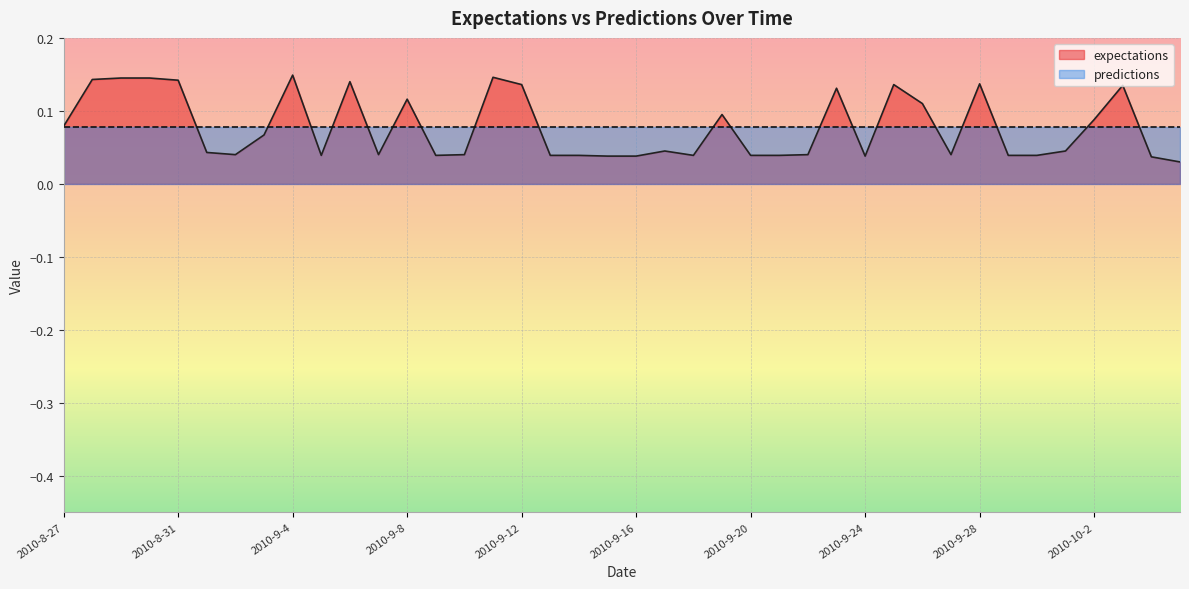

Where is the first local maximum?

2010-9-4